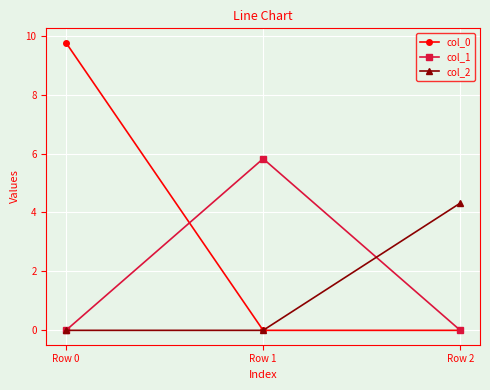

Between Row 0 and Row 1, which series saw the biggest shift?

col_0